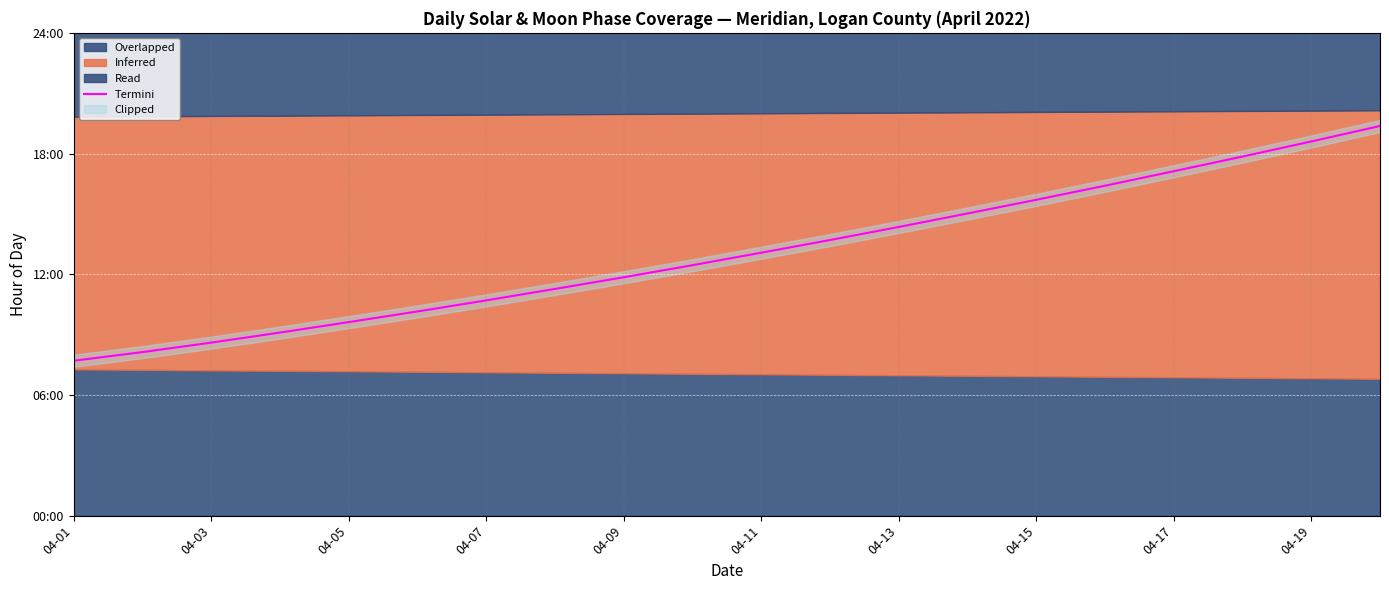

Where does the data first go above 13?

04-11